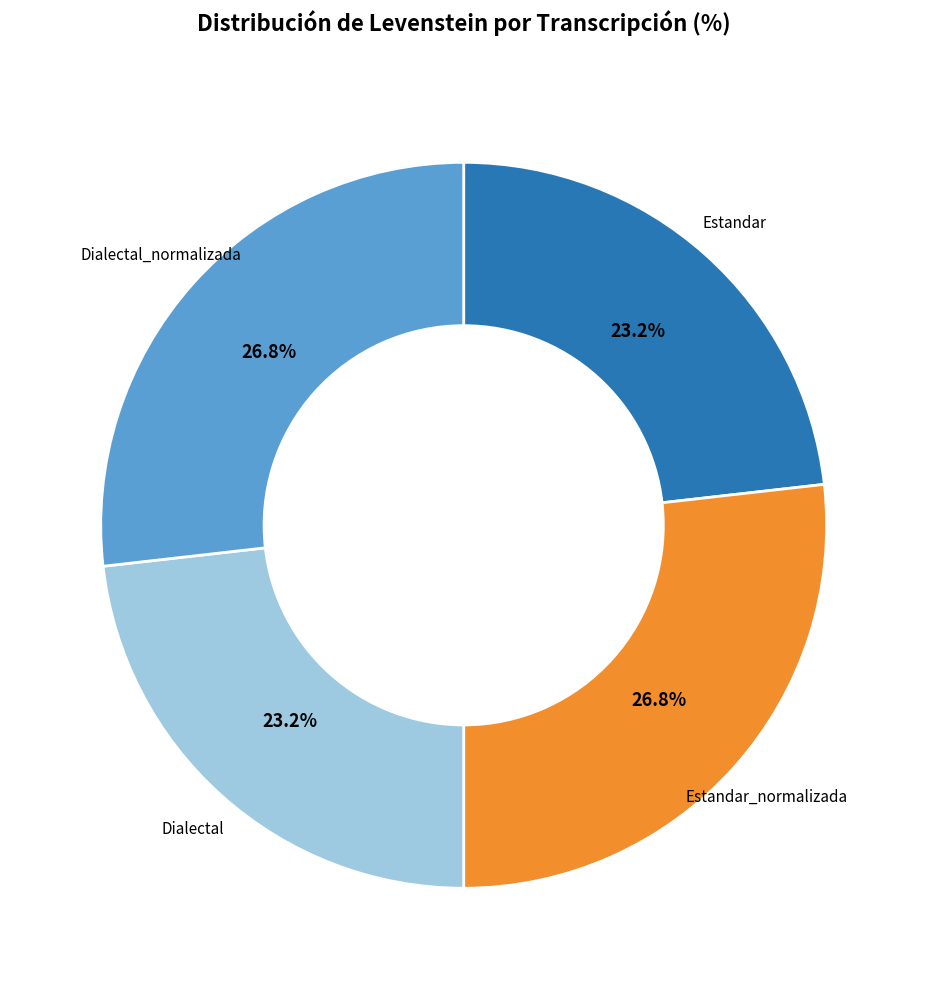

Does any single category account for the majority?

No